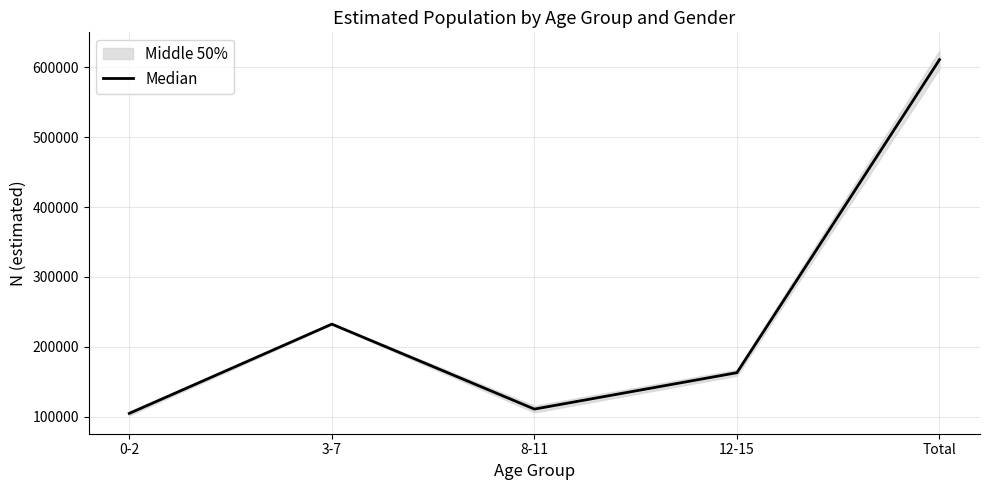

List the labels in order of value, smallest first.

0-2, 8-11, 12-15, 3-7, Total